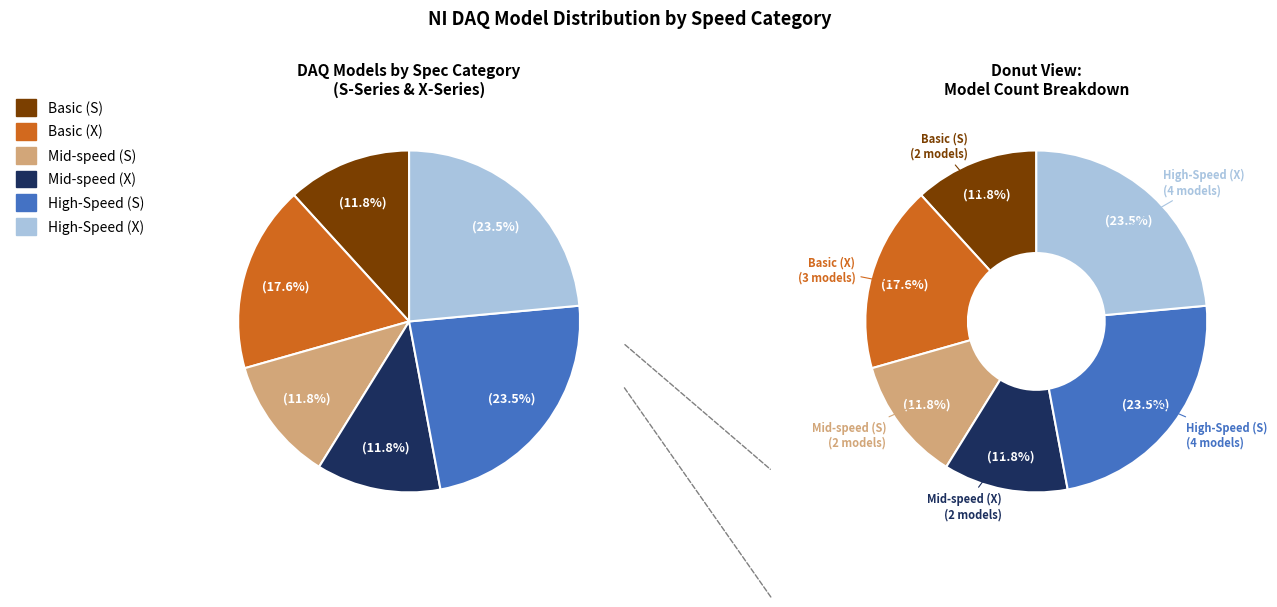

To the nearest percent, what portion does Mid-speed (X) represent?

12%